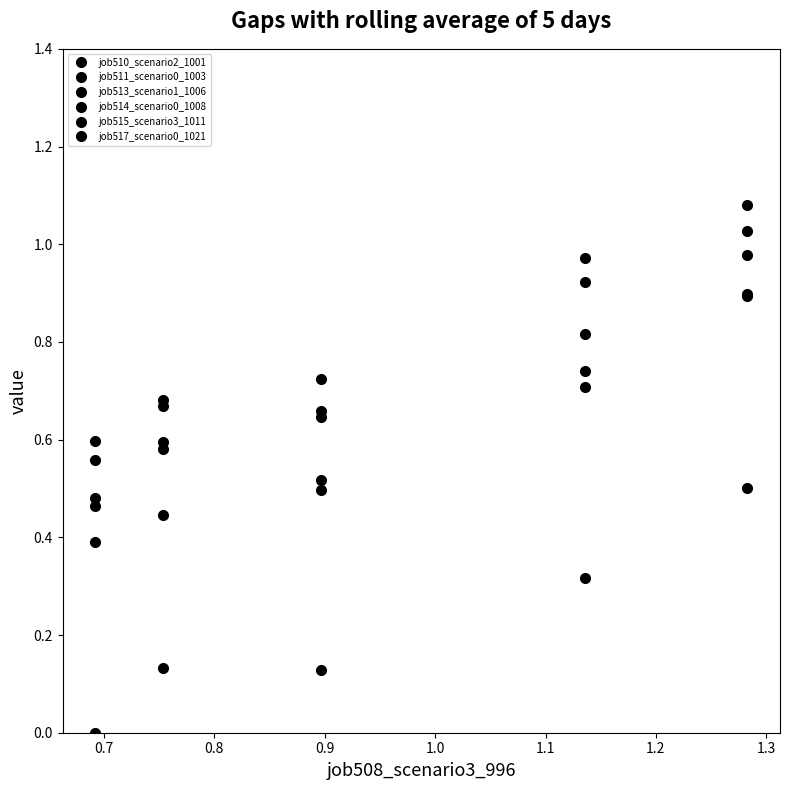

At how many categories does at least one series exceed 1?

1